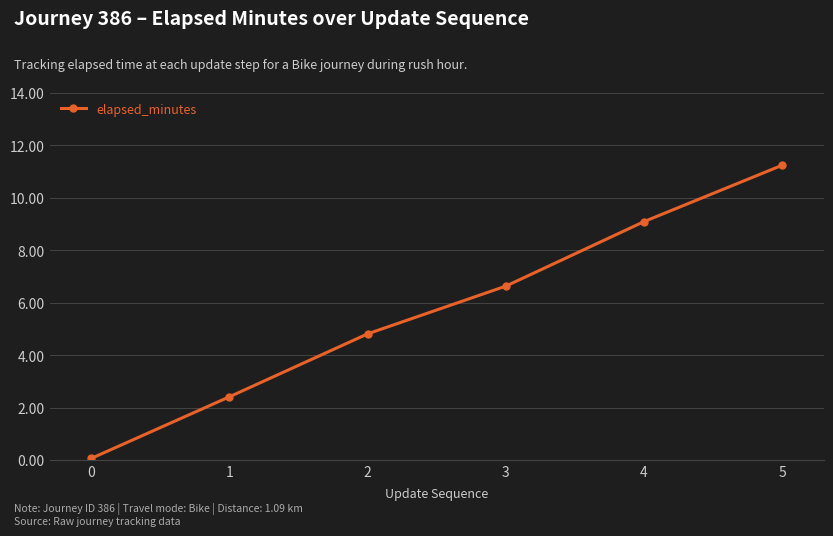

Reading left to right, extract all data points from this chart.

0=0.1	1=2.4	2=4.8	3=6.6	4=9.1	5=11.2